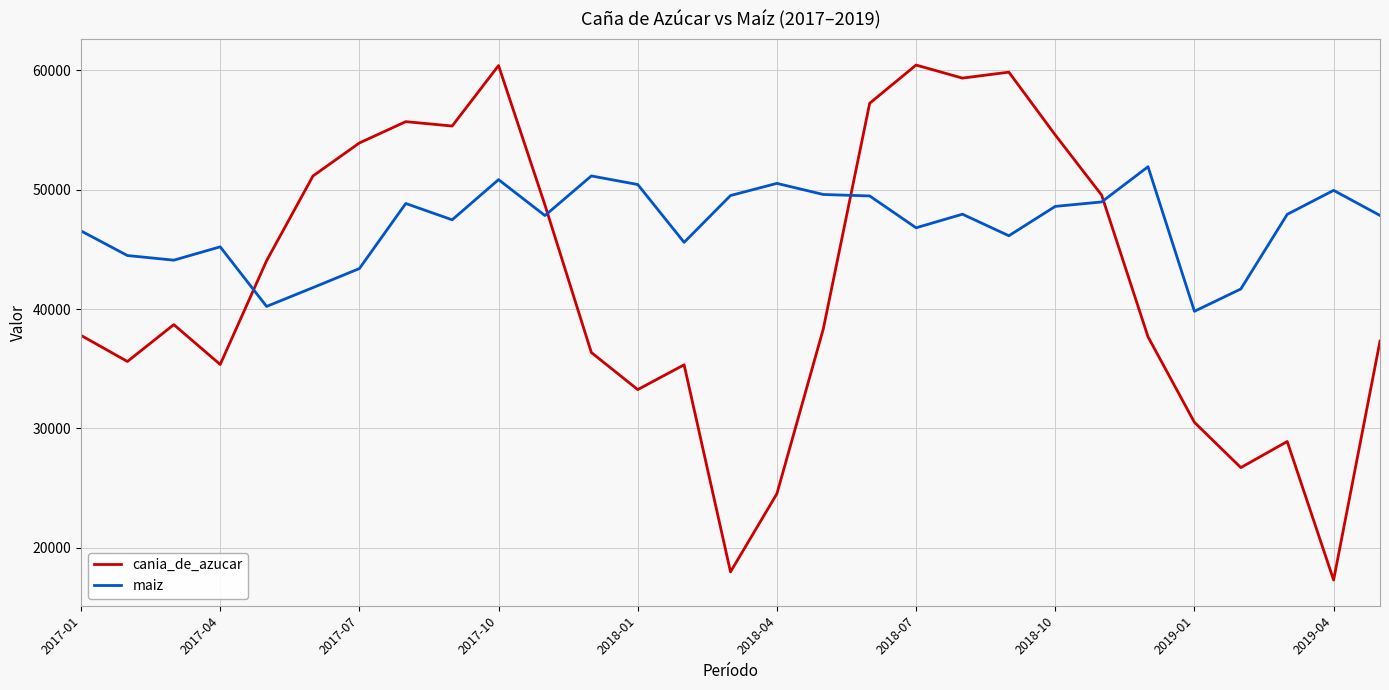

What is the maximum value for cania_de_azucar?

60456